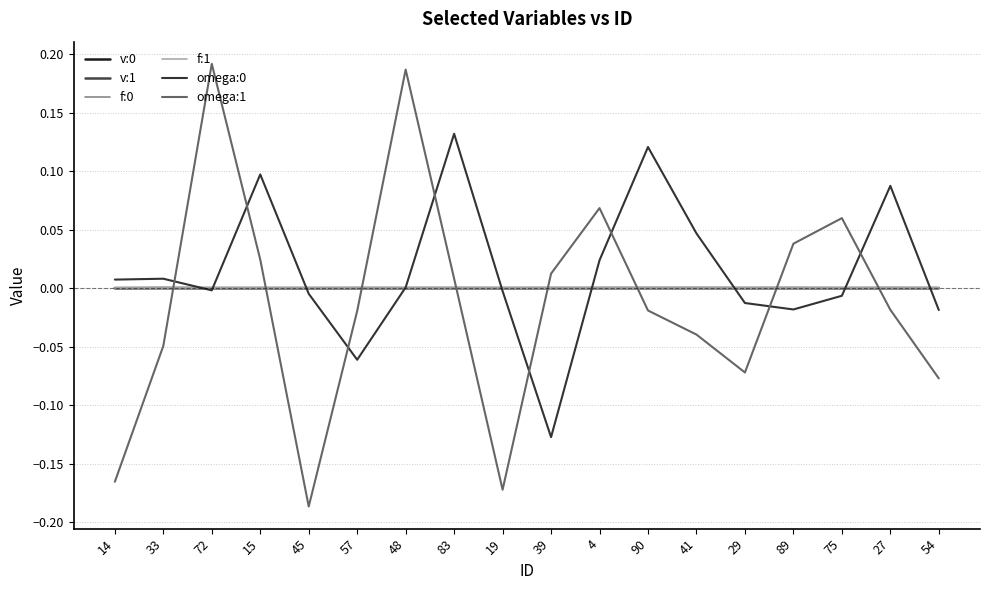

How many lines are shown in the chart?

6